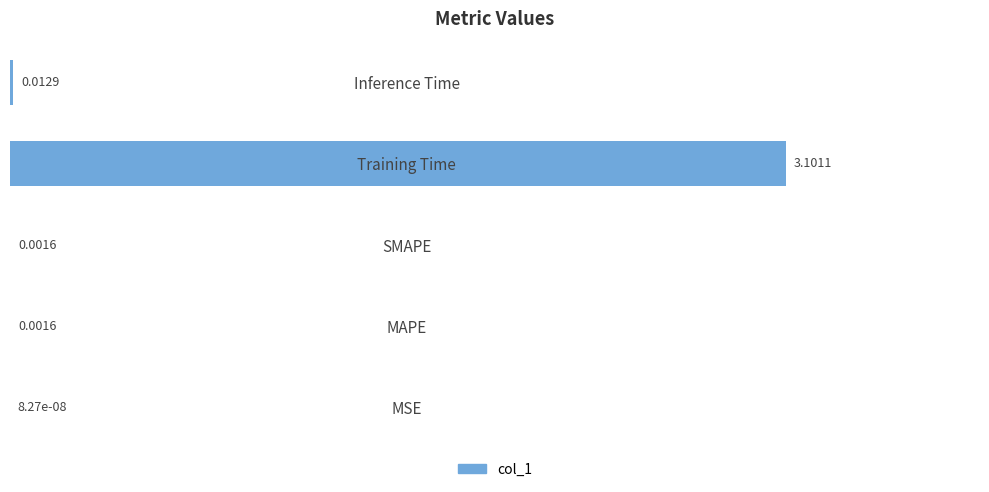

Where is the data nearest to the value 1?

Inference Time